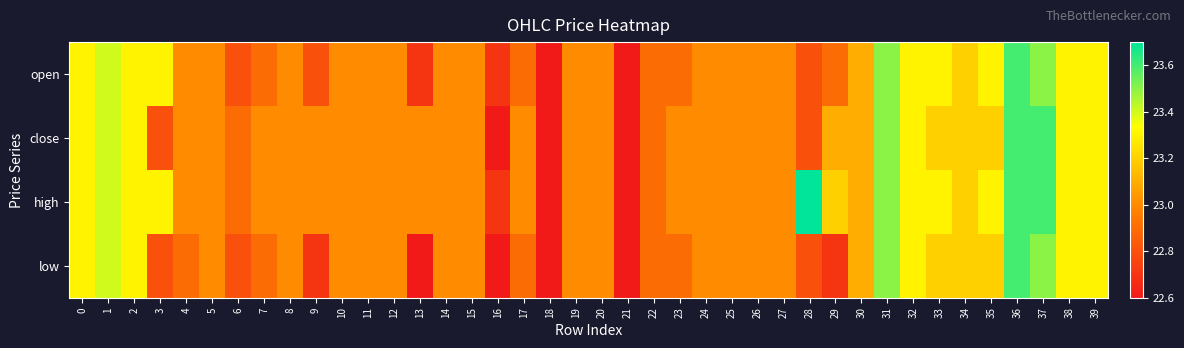

What is the greatest value displayed?

23.7